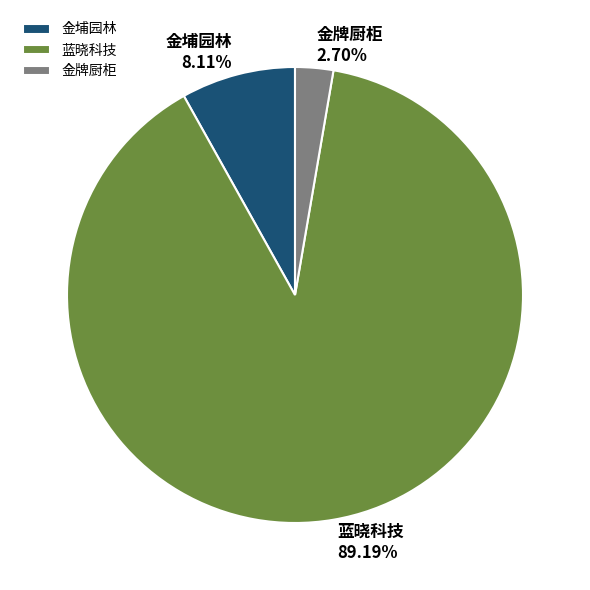

What is the ratio of the value at 金埔园林 to the value at 金牌厨柜?

3.0